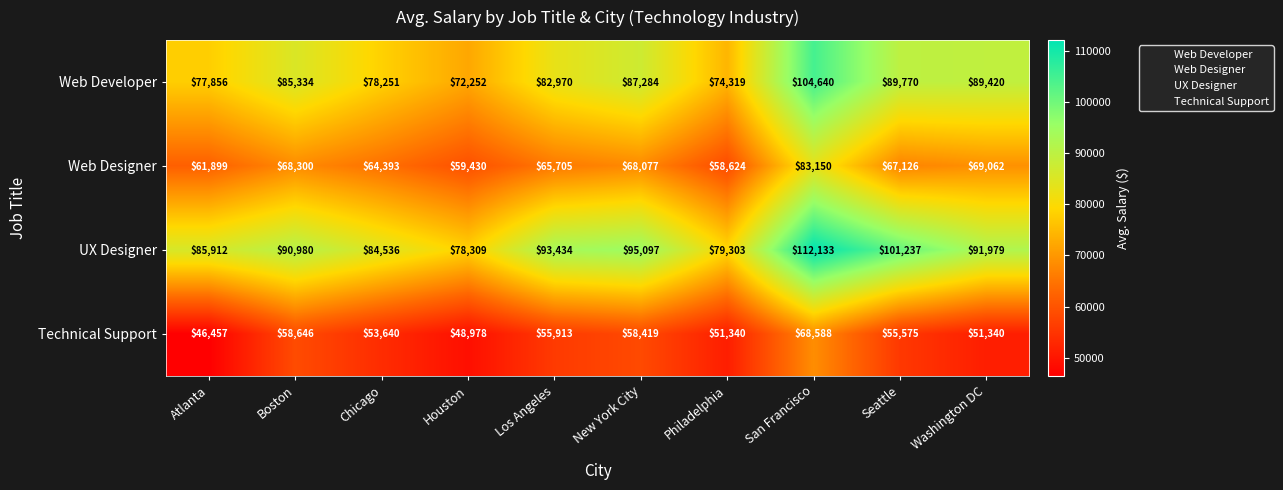

The value of Web Designer at Houston is 24951. True or false?

False